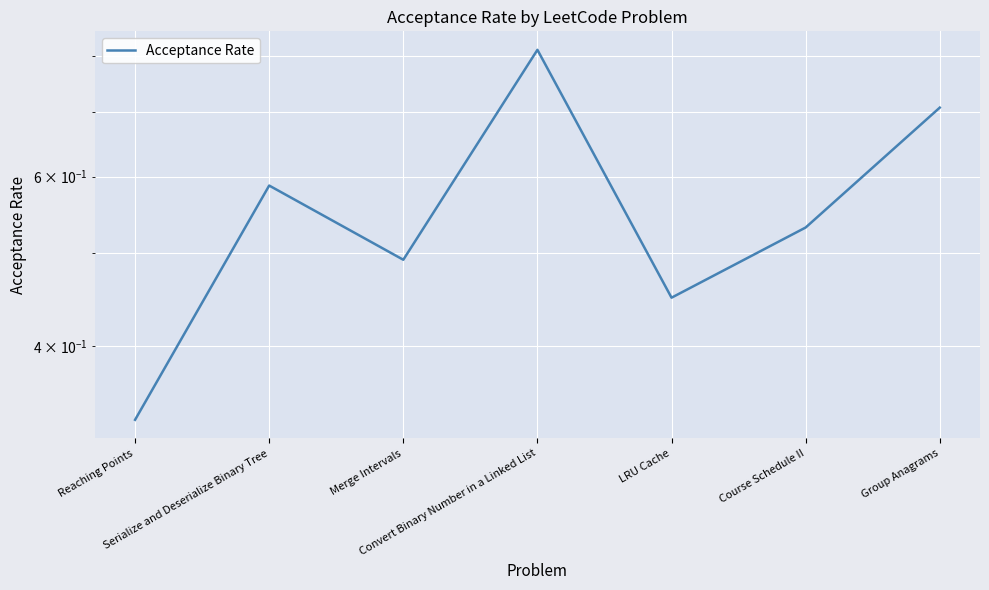

What is the difference between the values at Reaching Points and Group Anagrams?

0.4